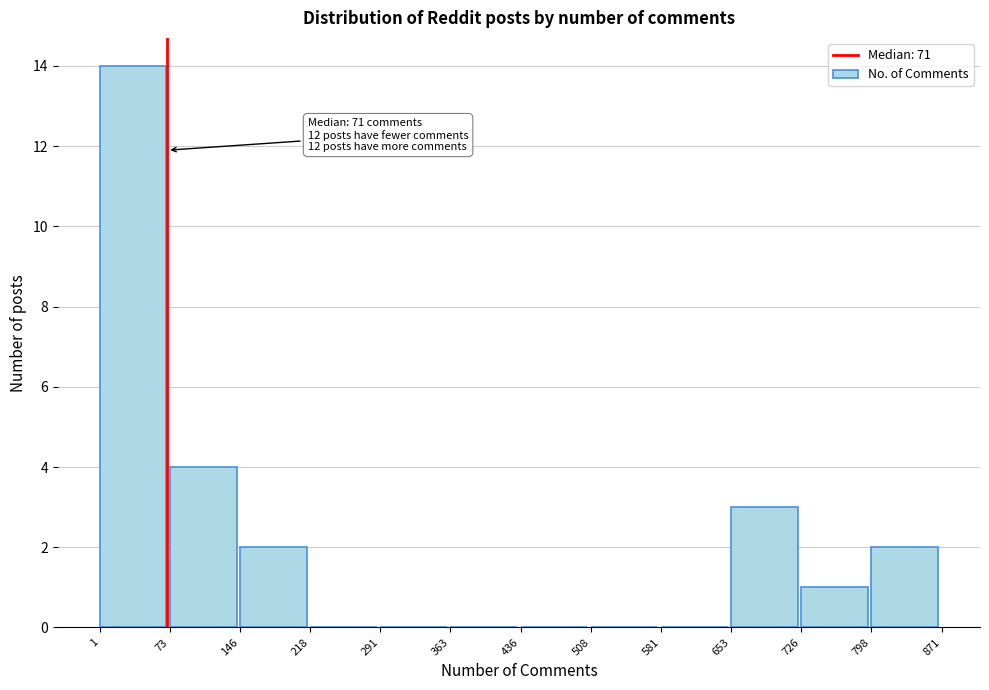

Which range on the x-axis has the tallest bar?

1 to 73